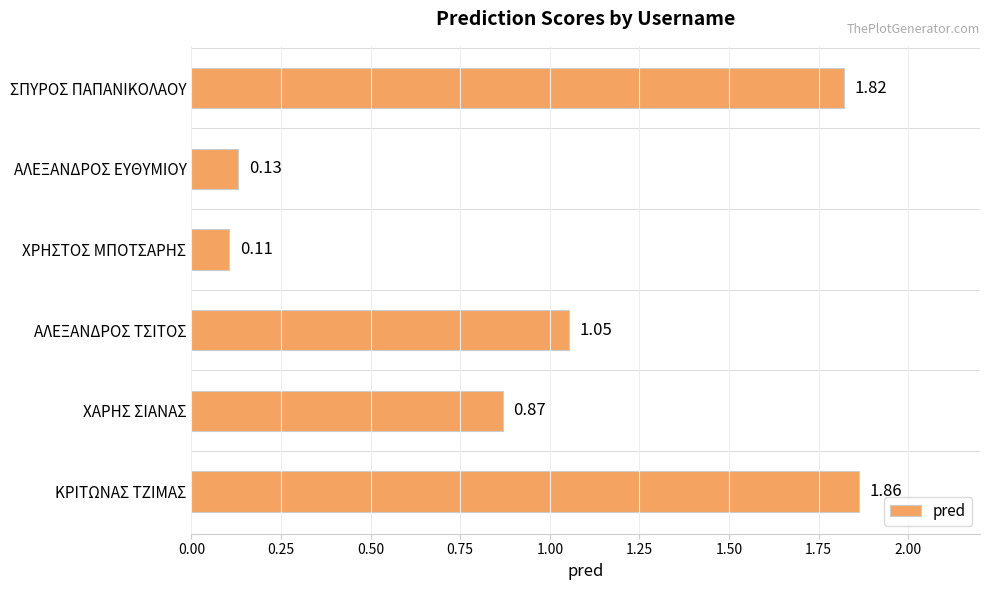

List the labels in order of value, smallest first.

ΧΡΗΣΤΟΣ ΜΠΟΤΣΑΡΗΣ, ΑΛΕΞΑΝΔΡΟΣ ΕΥΘΥΜΙΟΥ, ΧΑΡΗΣ ΣΙΑΝΑΣ, ΑΛΕΞΑΝΔΡΟΣ ΤΣΙΤΟΣ, ΣΠΥΡΟΣ ΠΑΠΑΝΙΚΟΛΑΟΥ, ΚΡΙΤΩΝΑΣ ΤΖΙΜΑΣ